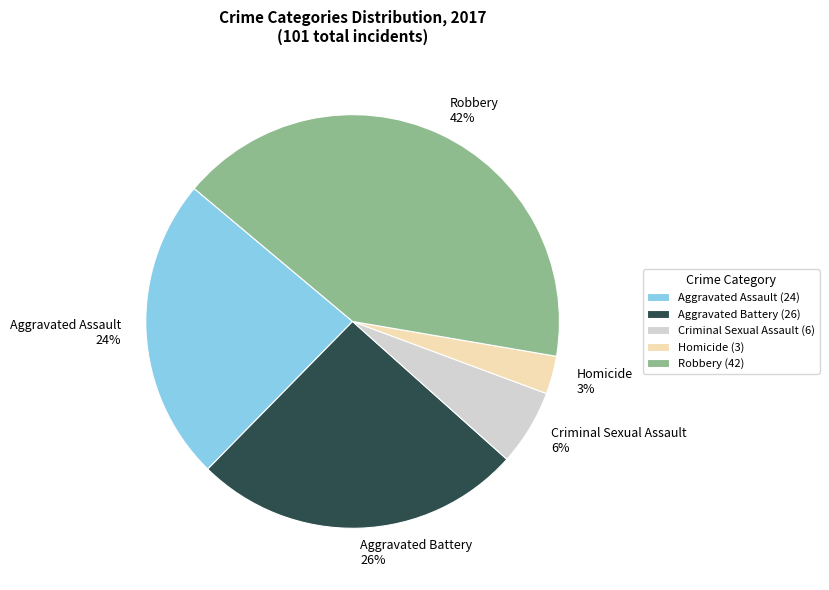

To the nearest percent, what is the difference between the Aggravated Assault and Robbery slice percentages?

18%